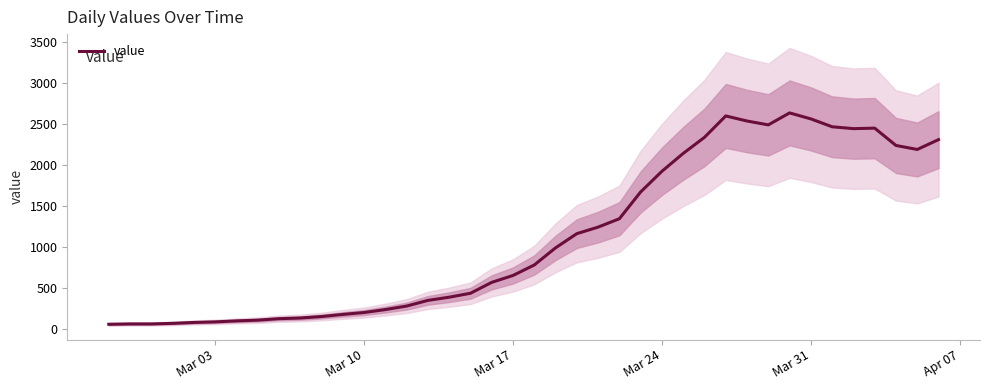

What is the value of the 17th point from the left?

391